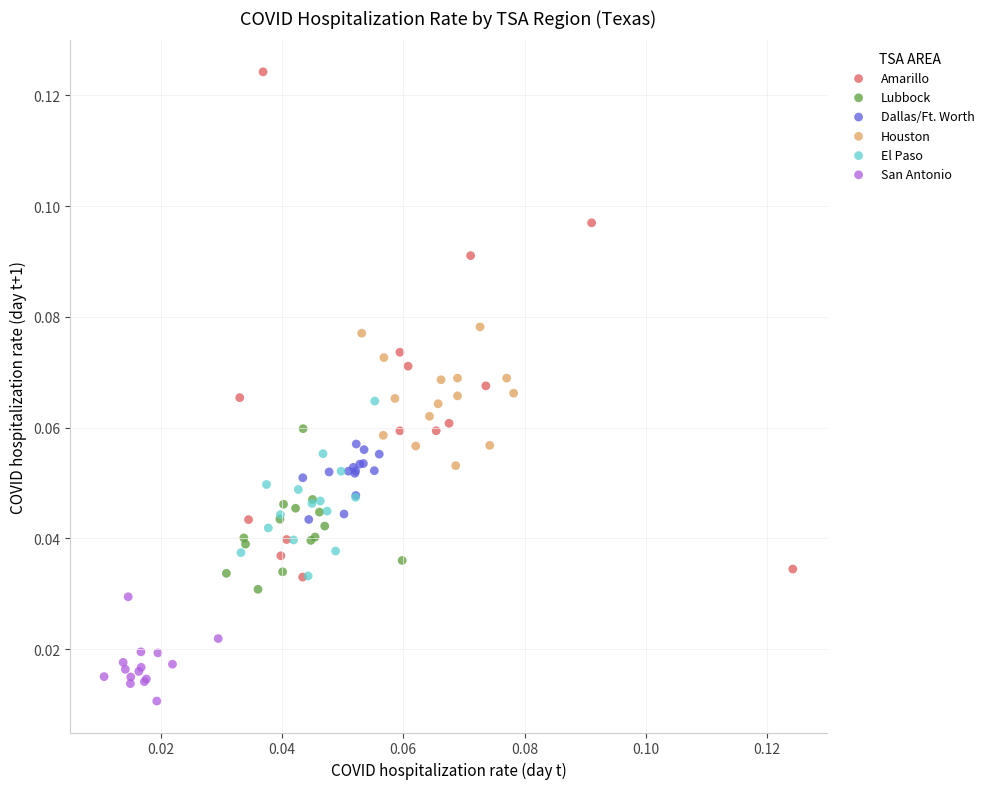

Which series reaches the minimum Y coordinate?

San Antonio